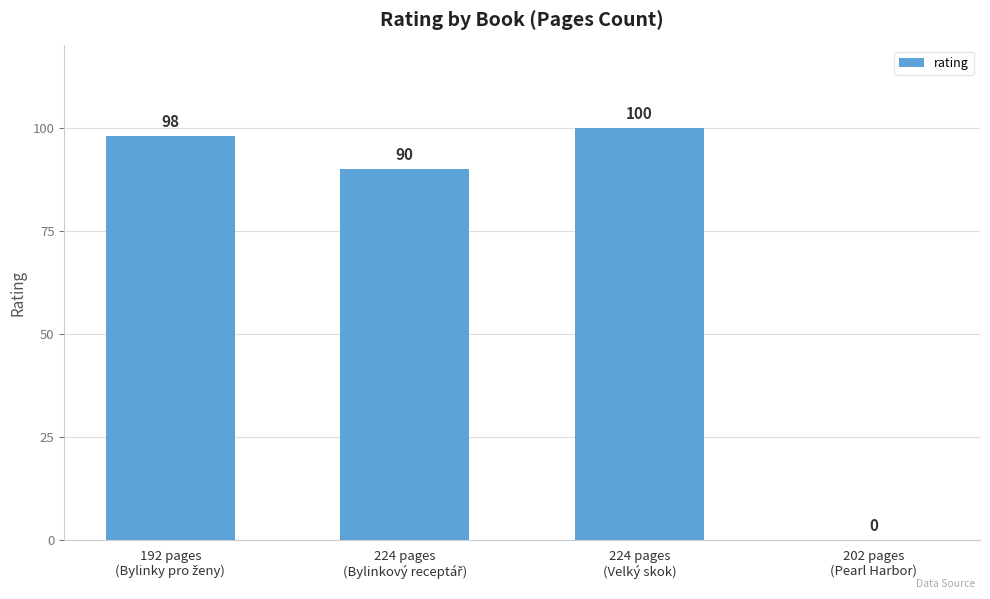

What is the greatest value displayed?

100